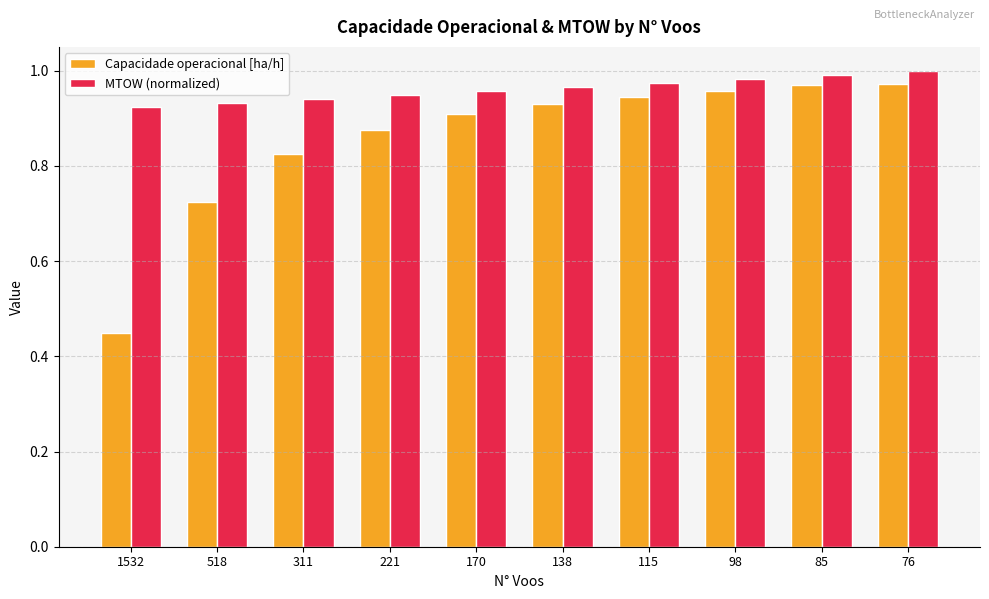

True or false: Capacidade operacional [ha/h] has a value of 0.5 at 98.

False